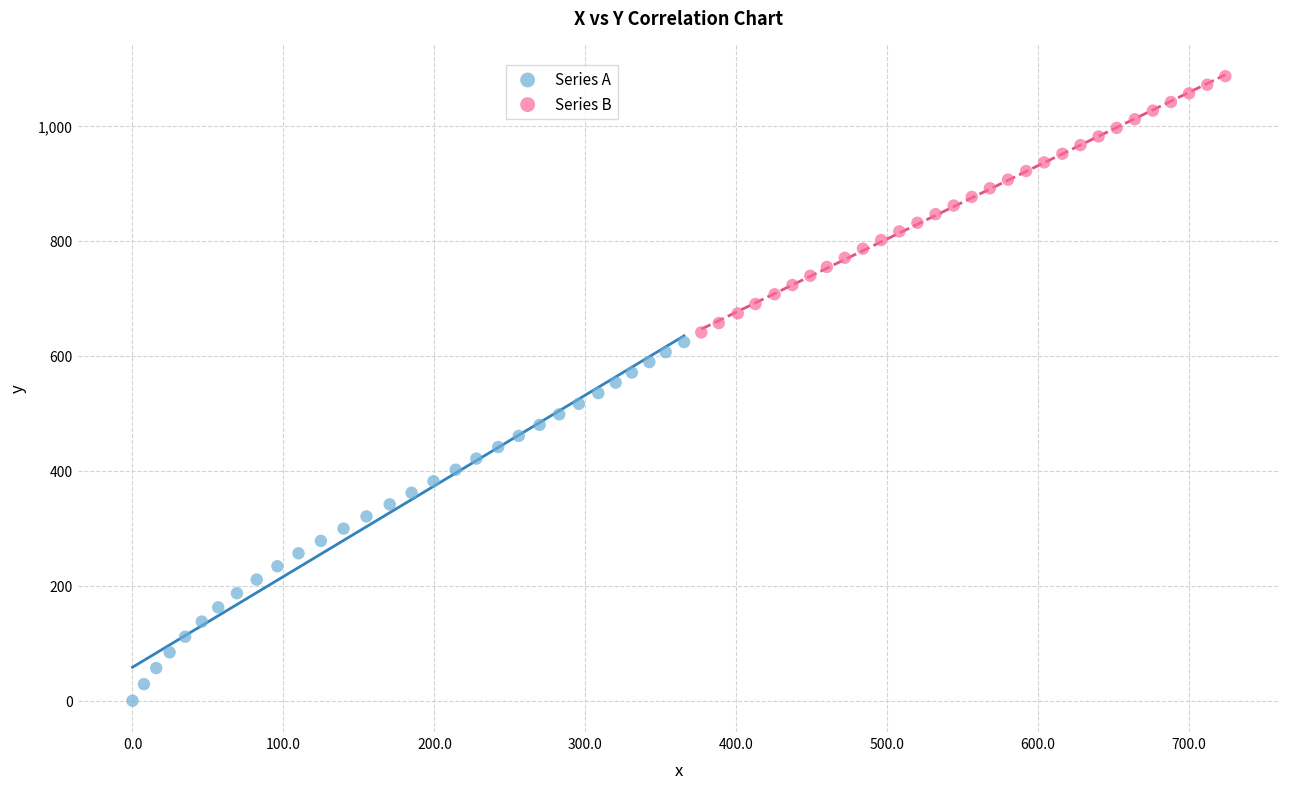

Which series reaches the minimum Y coordinate?

Series A